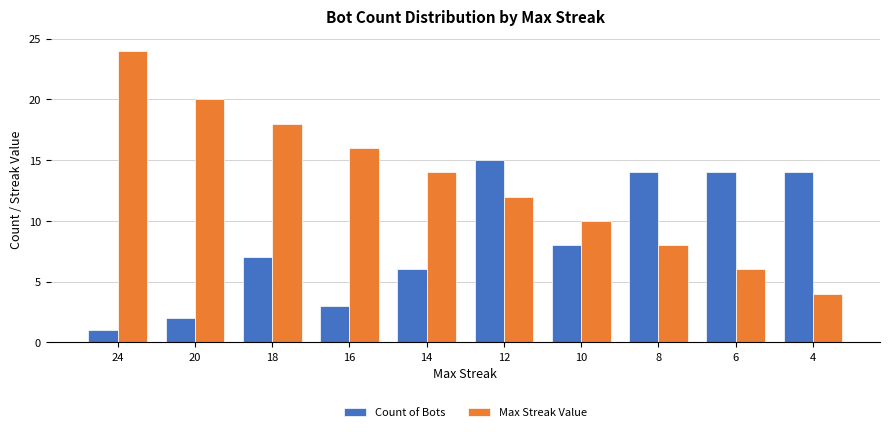

Does the chart contain any negative values?

No